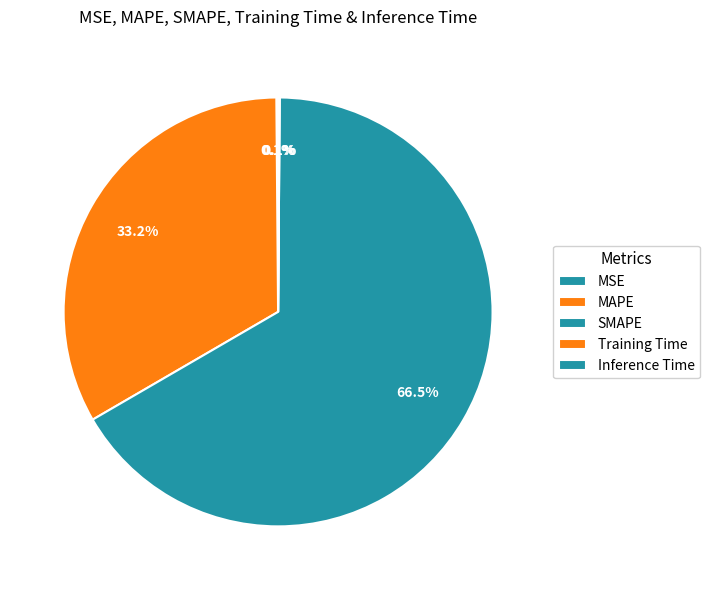

Count the number of slices in the pie.

5